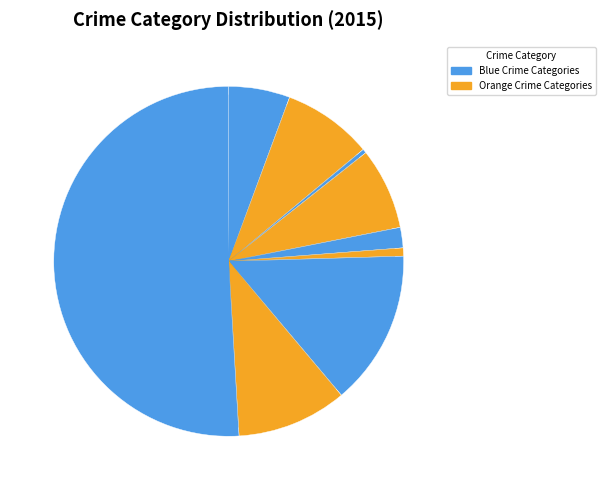

Count the number of slices in the pie.

9